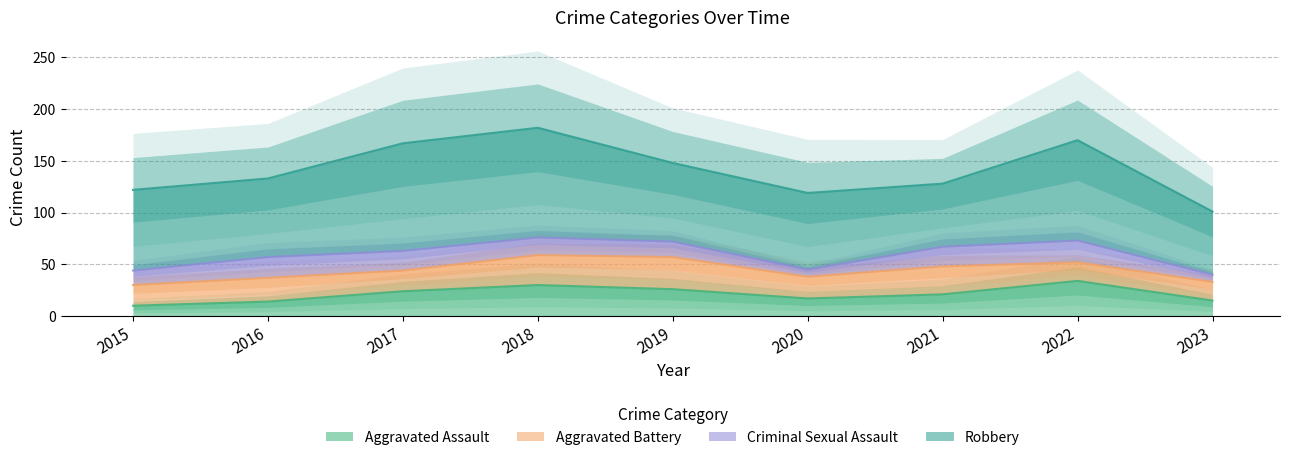

True or false: Aggravated Assault has a value of 10 at 2015.

True